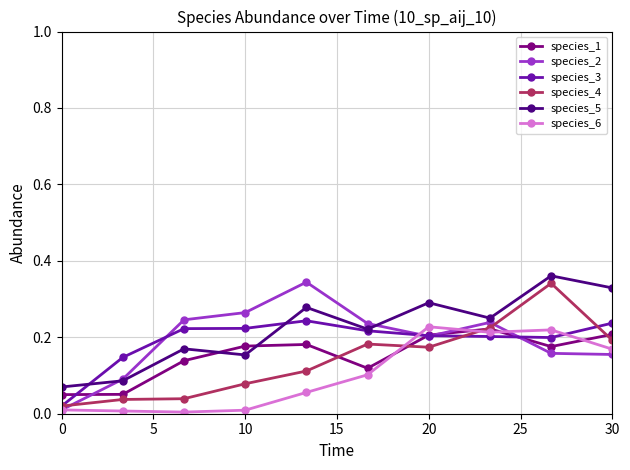

How many intersections are there between species_5 and species_1?

2